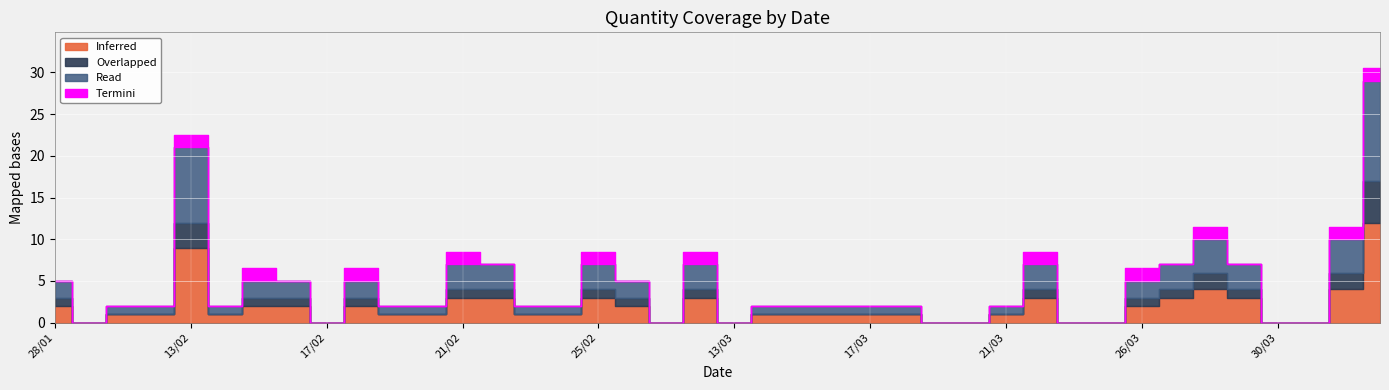

What is the sum of the Inferred values at 14/02 and 18/02?

3